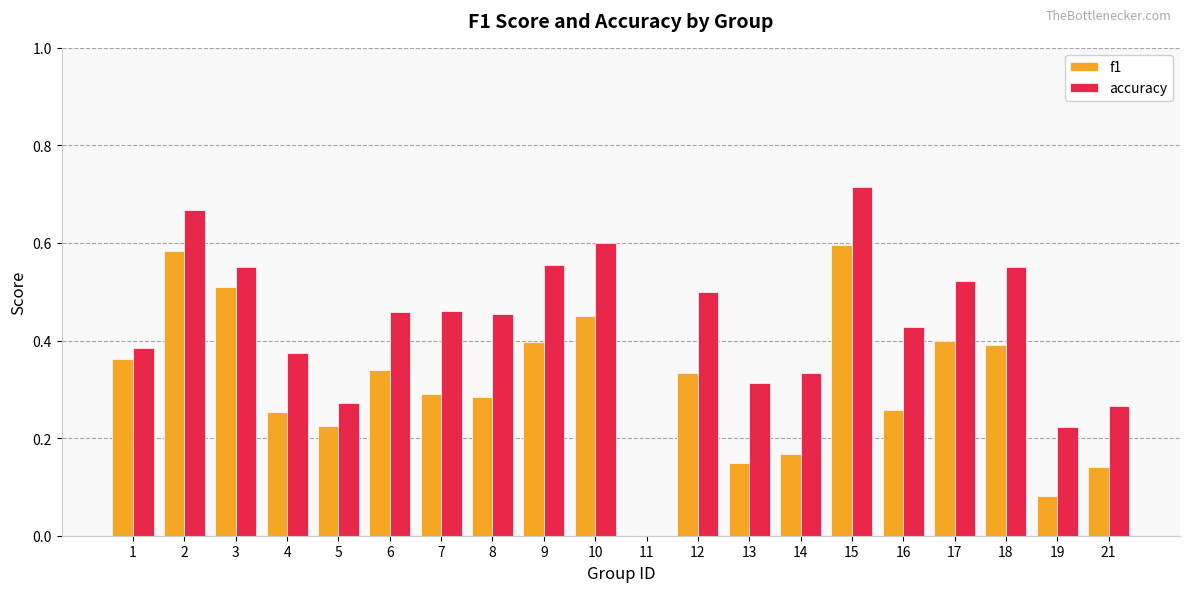

Which series changed the most between 8 and 13?

accuracy